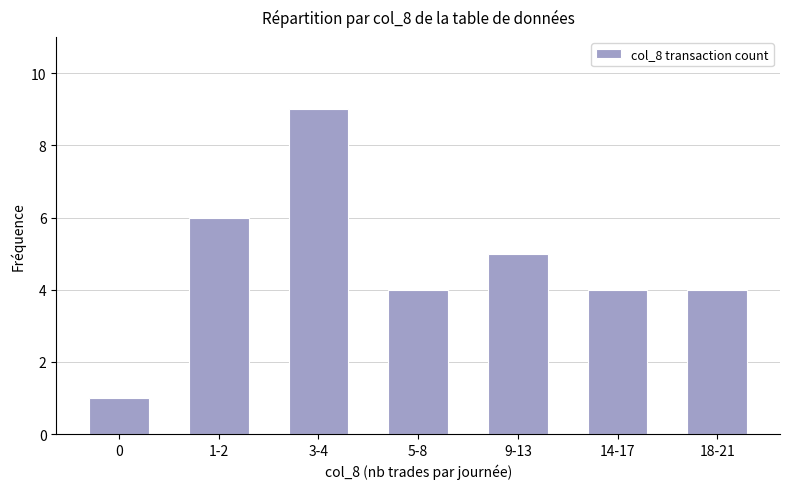

What position from the right is 1-2?

6